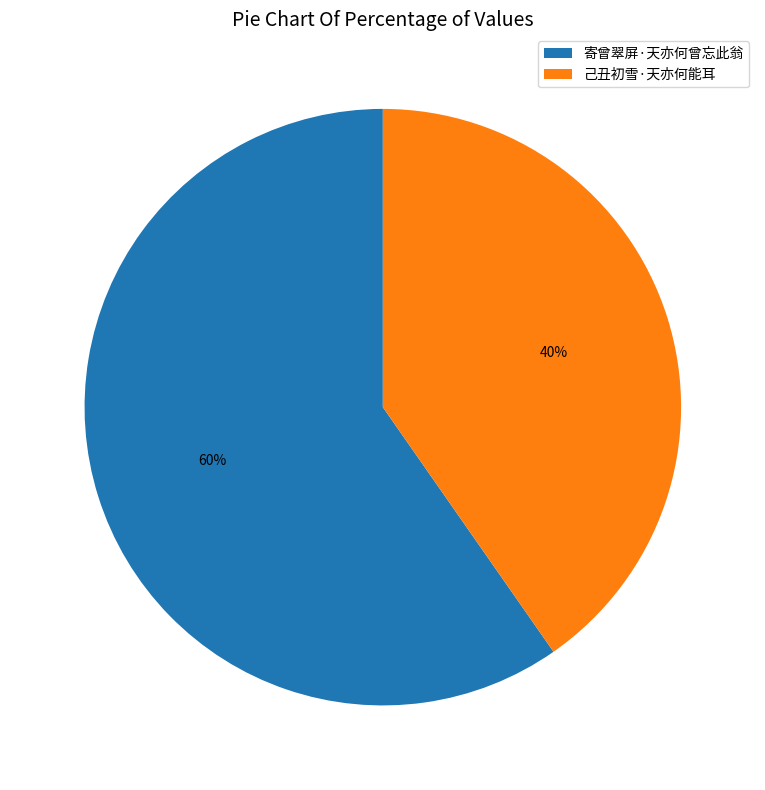

Does 己丑初雪·天亦何能耳 represent more than half of the total?

No